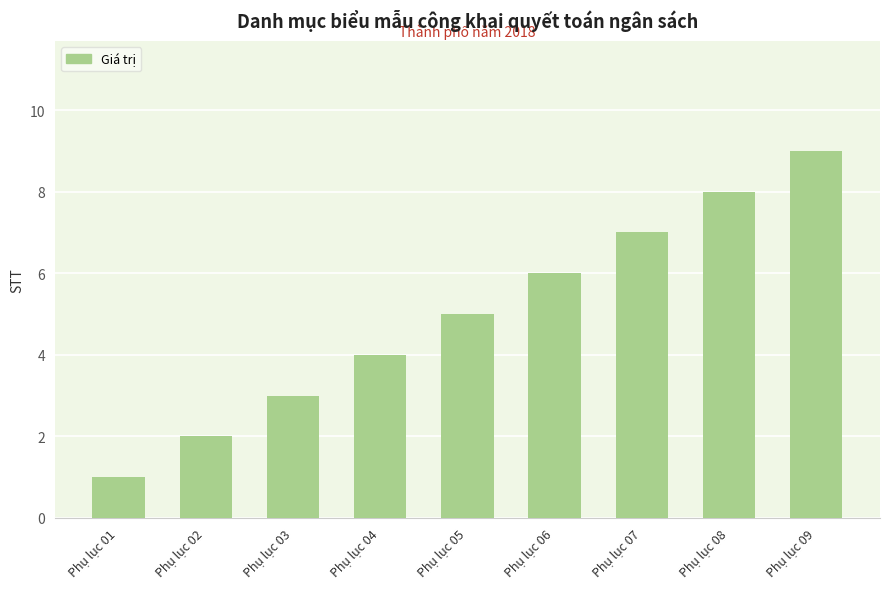

What is the value of the 9th bar from the left?

9